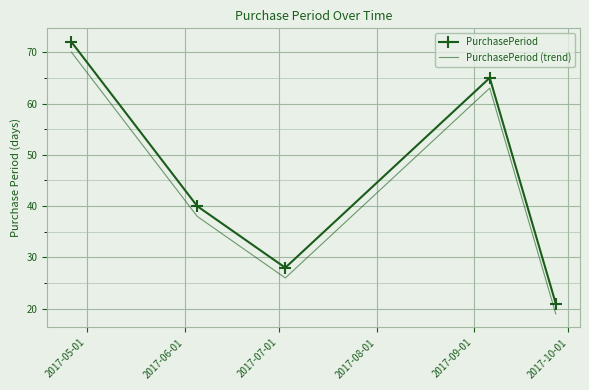

How many PurchasePeriod (trend) values are between 26 and 63?

3